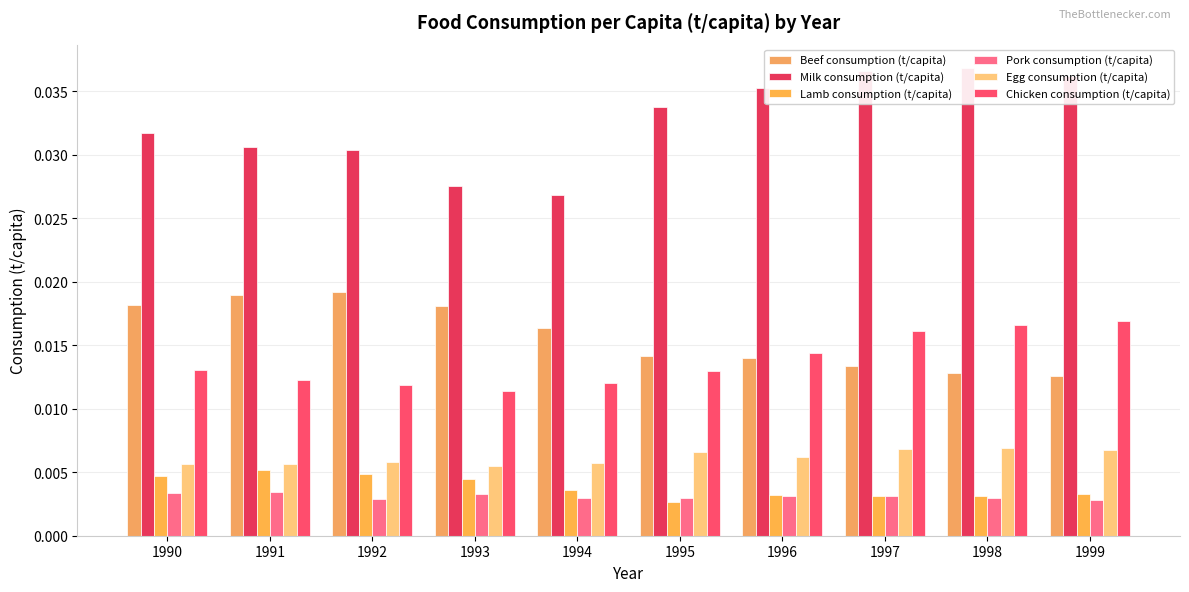

Count the Egg consumption (t/capita) values in the range 0 to 1.

10